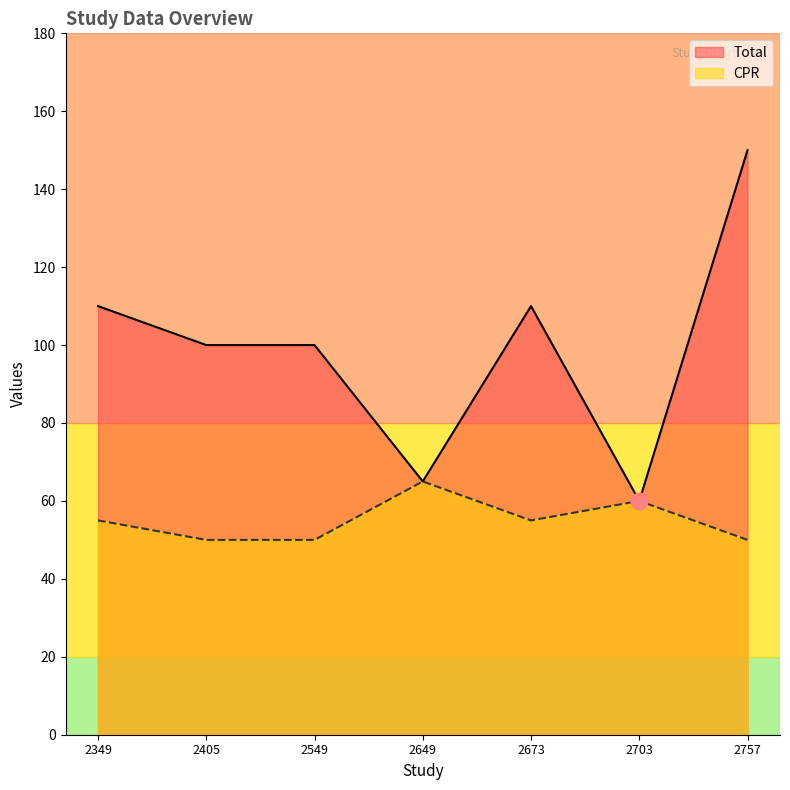

How many series are shown in this chart?

2